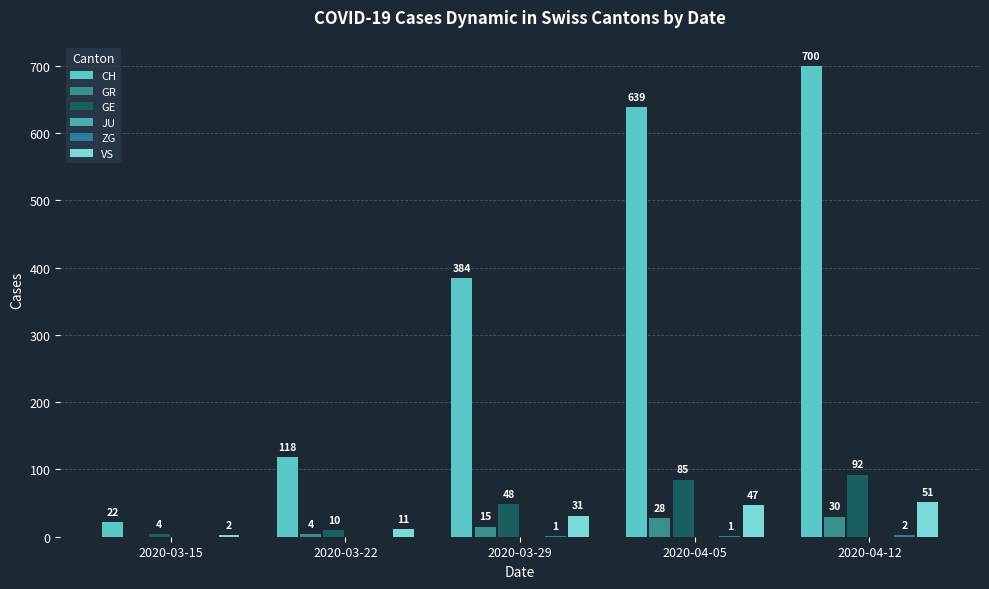

Which series has the widest spread of values?

CH